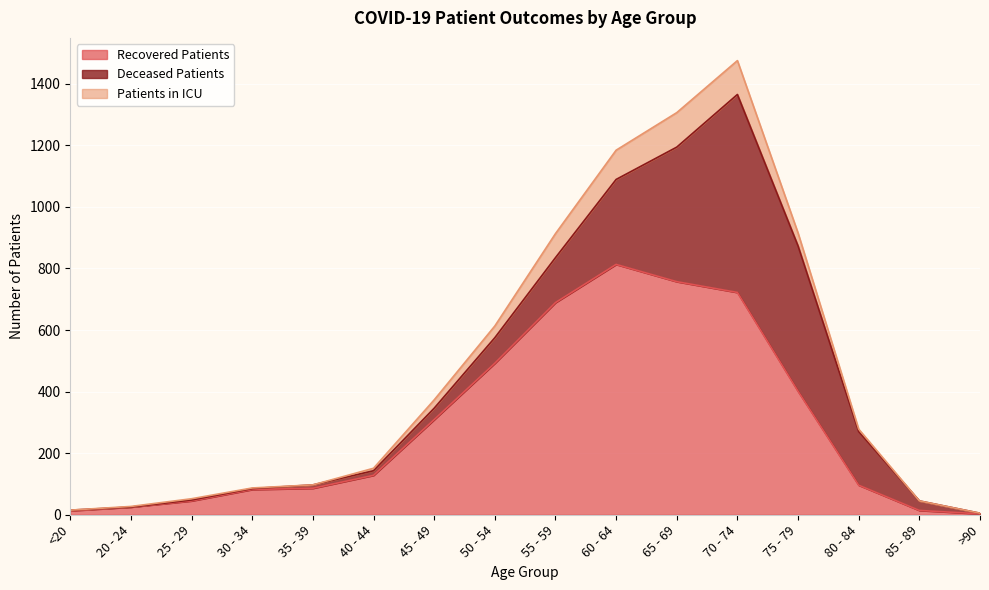

What is the sum of all recovered_patients values?

4675